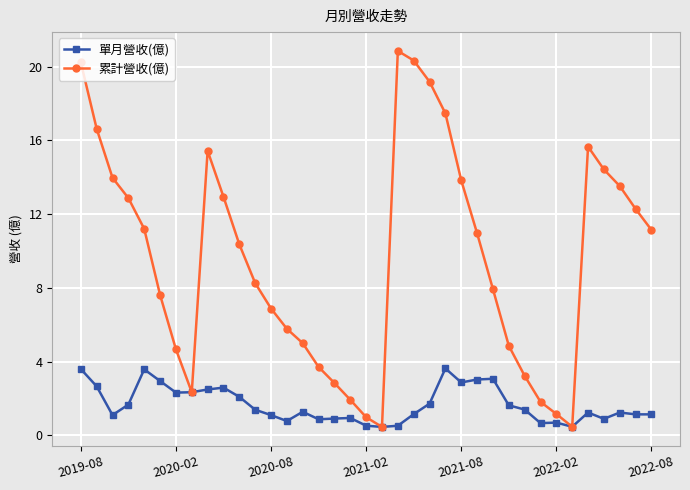

Rank the series by their maximum value, from lowest to highest.

單月營收(億), 累計營收(億)